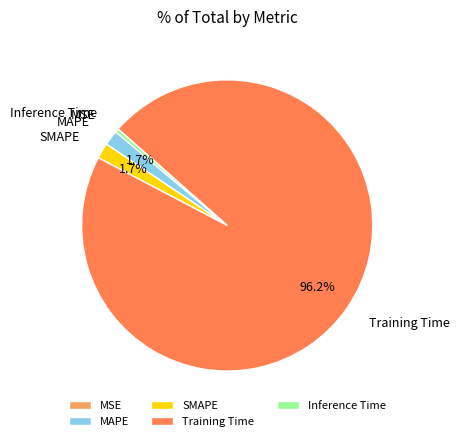

What is the largest slice in the pie chart?

Training Time